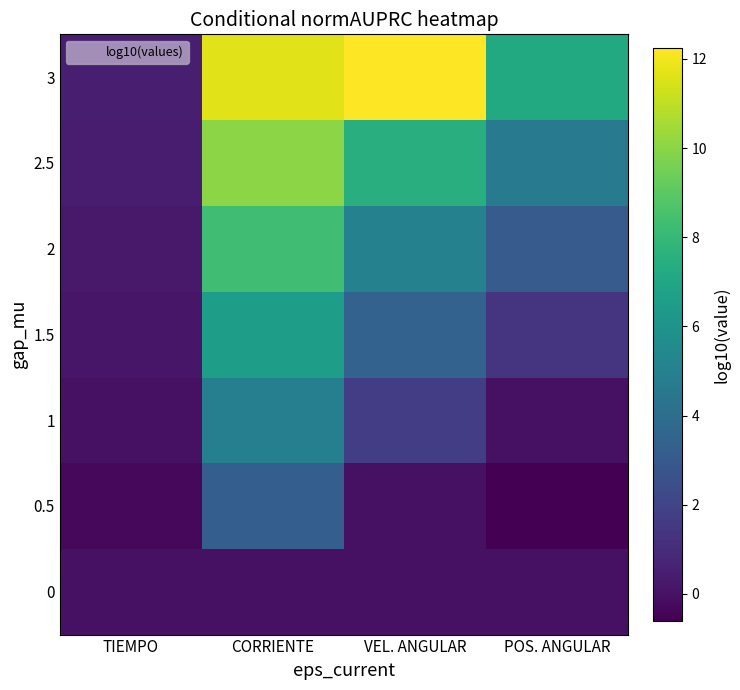

At POS. ANGULAR, list the series in order from smallest to largest.

0.5, 1, 0, 1.5, 2, 2.5, 3